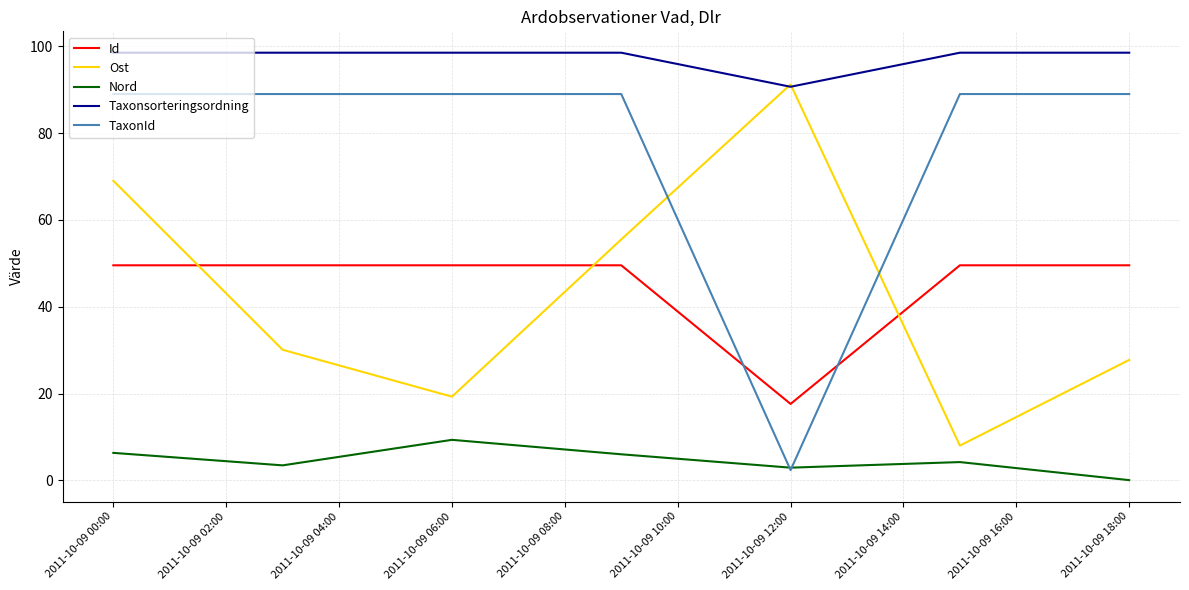

How many lines are shown in the chart?

5